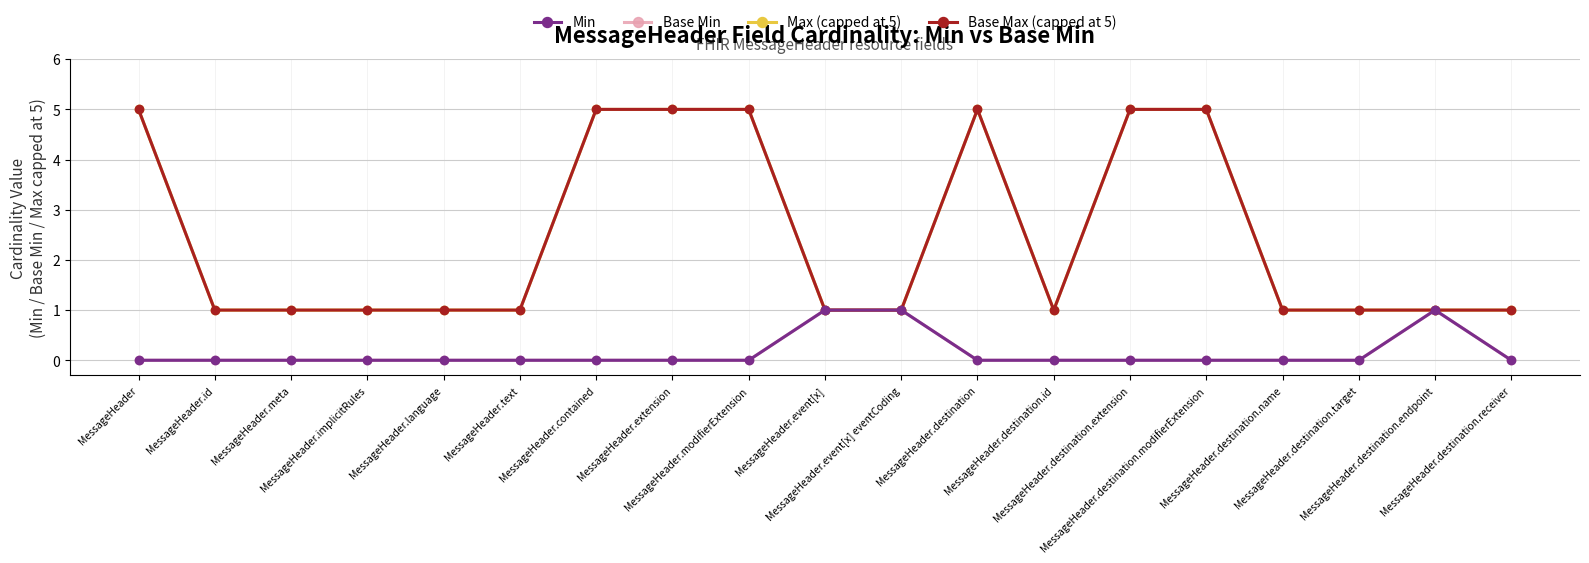

At MessageHeader, list the series in order from largest to smallest.

Max (capped at 5), Base Max (capped at 5), Min, Base Min